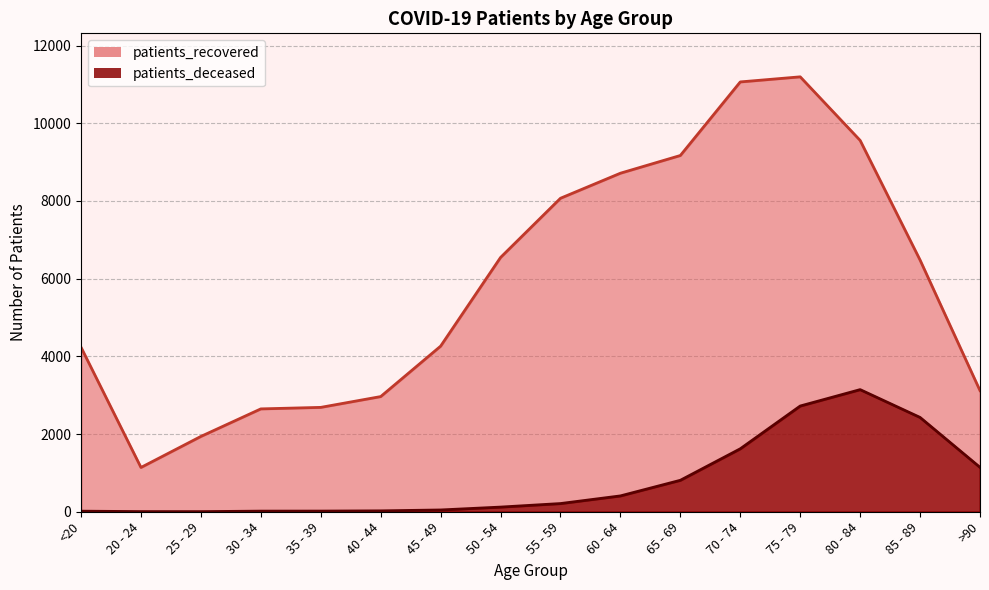

Is the value of patients_recovered at 65 - 69 greater than the value of patients_deceased at 25 - 29?

Yes